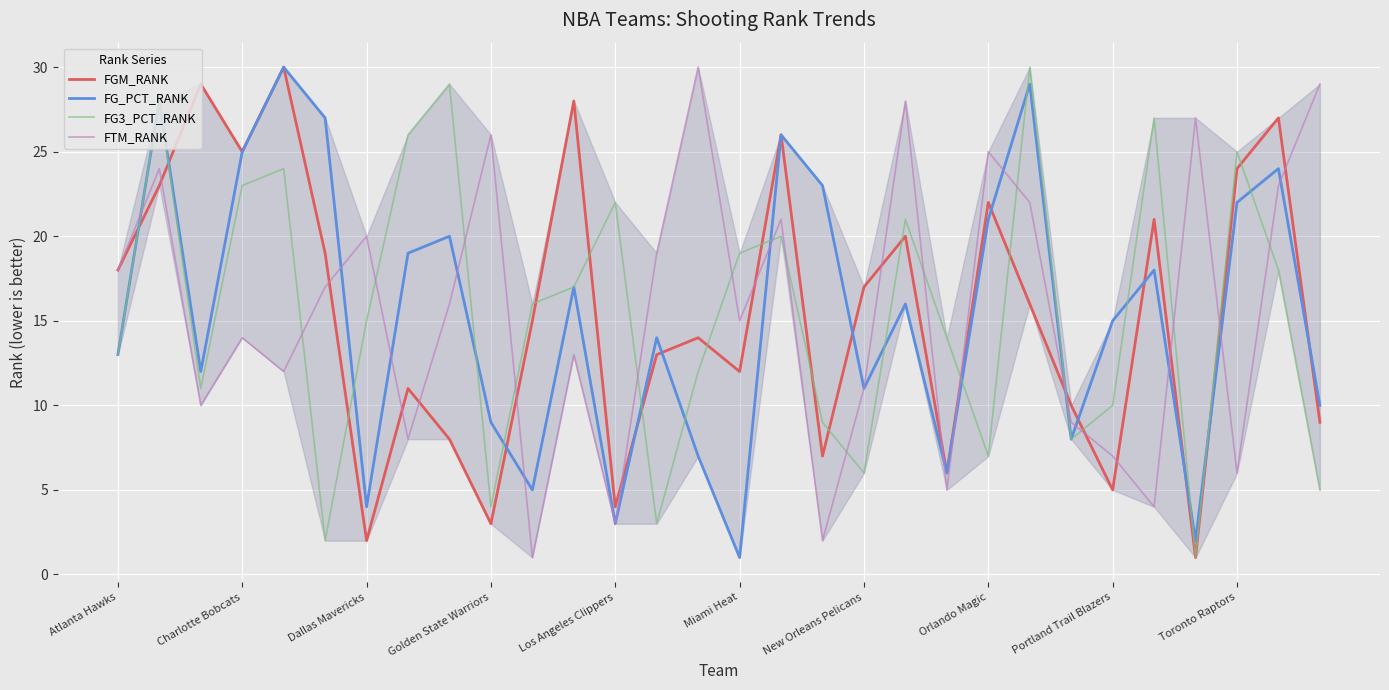

What are all the series names shown in the legend?

FGM_RANK, FG_PCT_RANK, FG3_PCT_RANK, FTM_RANK